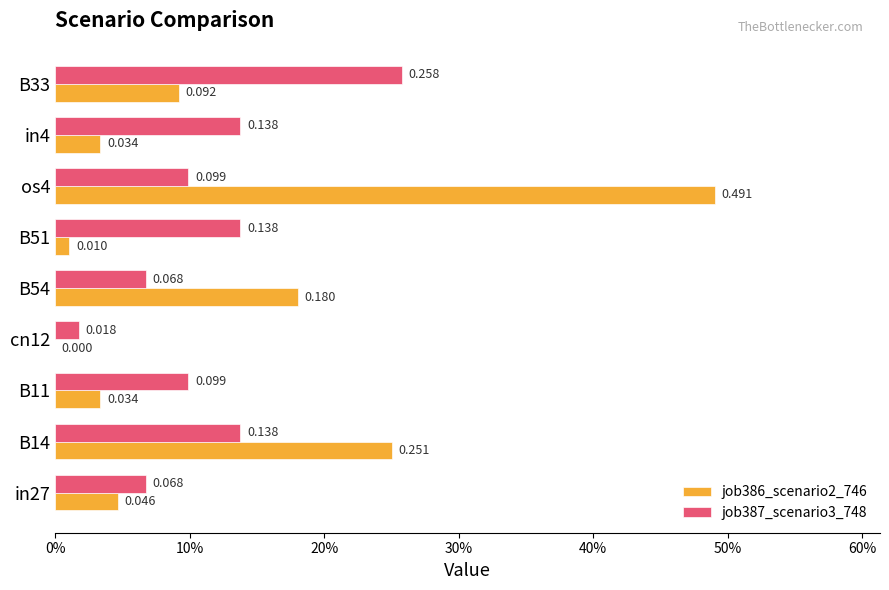

Which series has the widest spread of values?

job386_scenario2_746